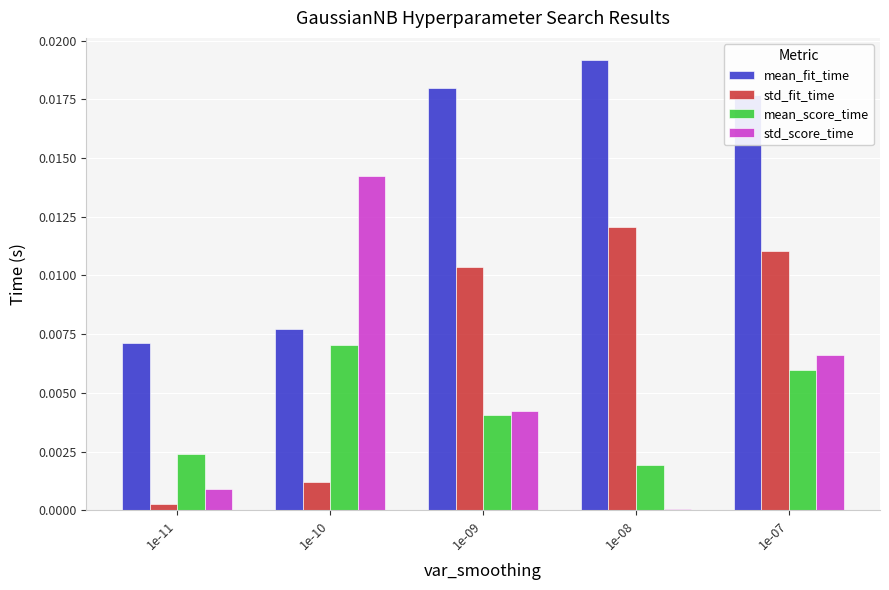

Is it true that std_score_time equals 0.0 at 1e-10?

True